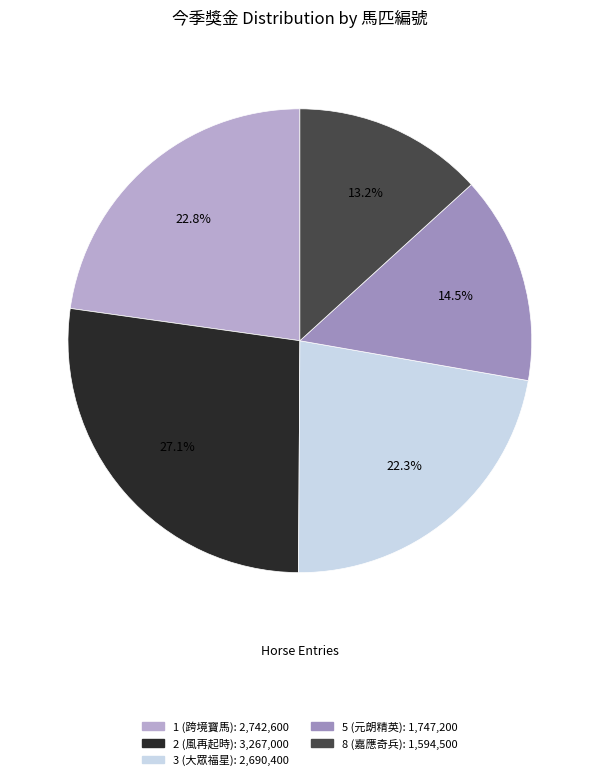

Does any single category account for the majority?

No